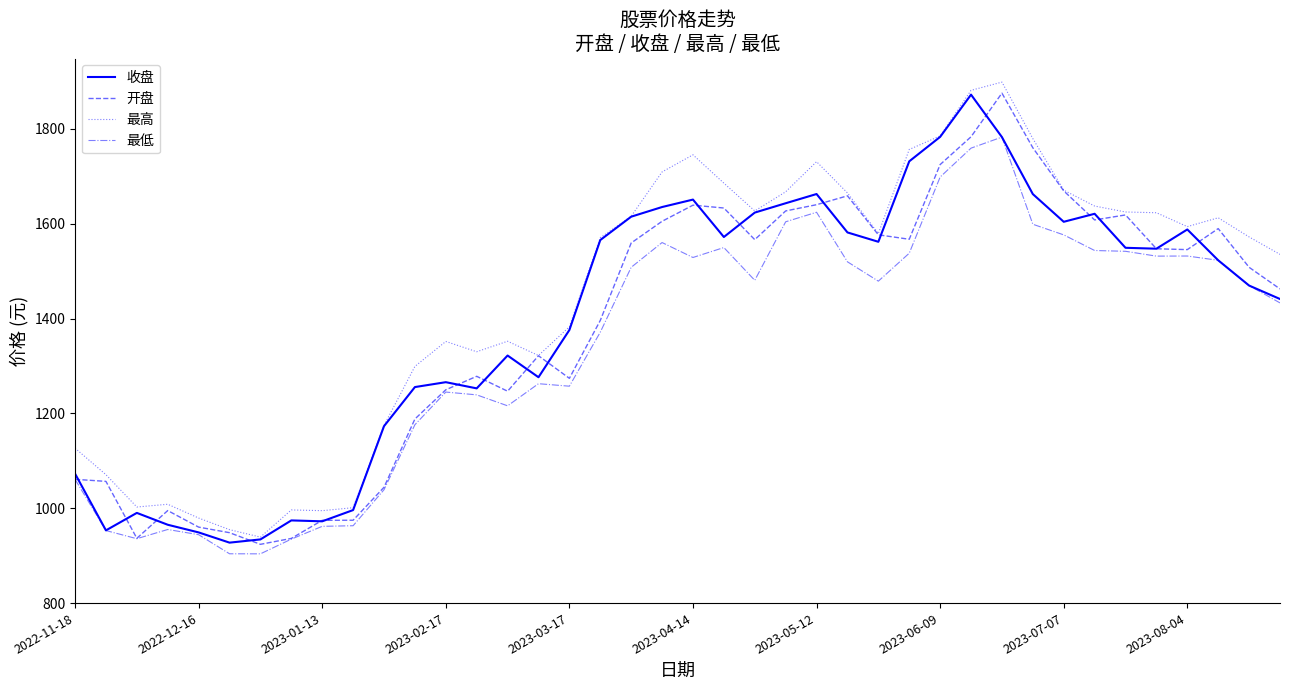

Which series has the largest total across all categories?

最高